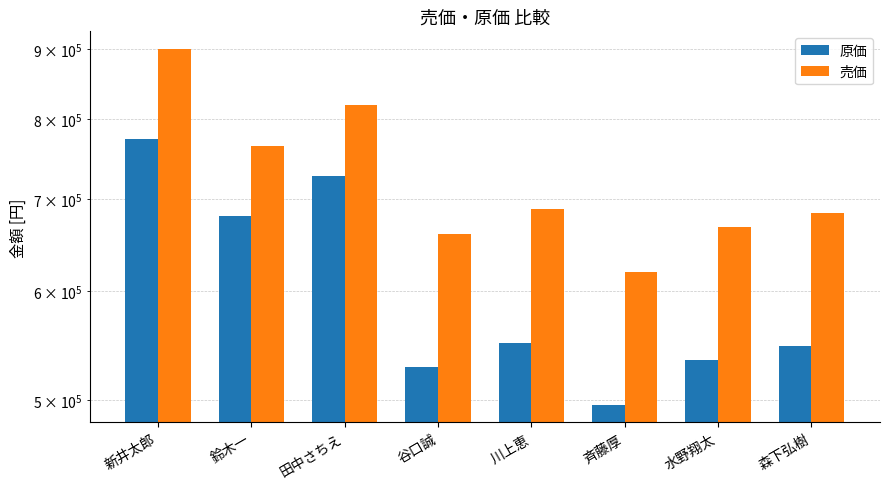

What is the sum of the 原価 values at 田中さちえ and 水野翔太?

1262400